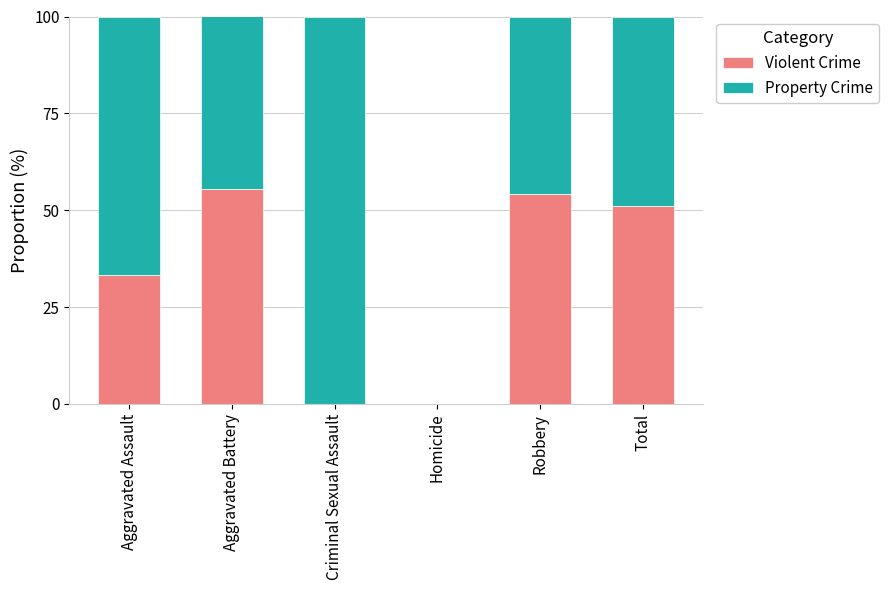

Count the number of categories in the chart.

6